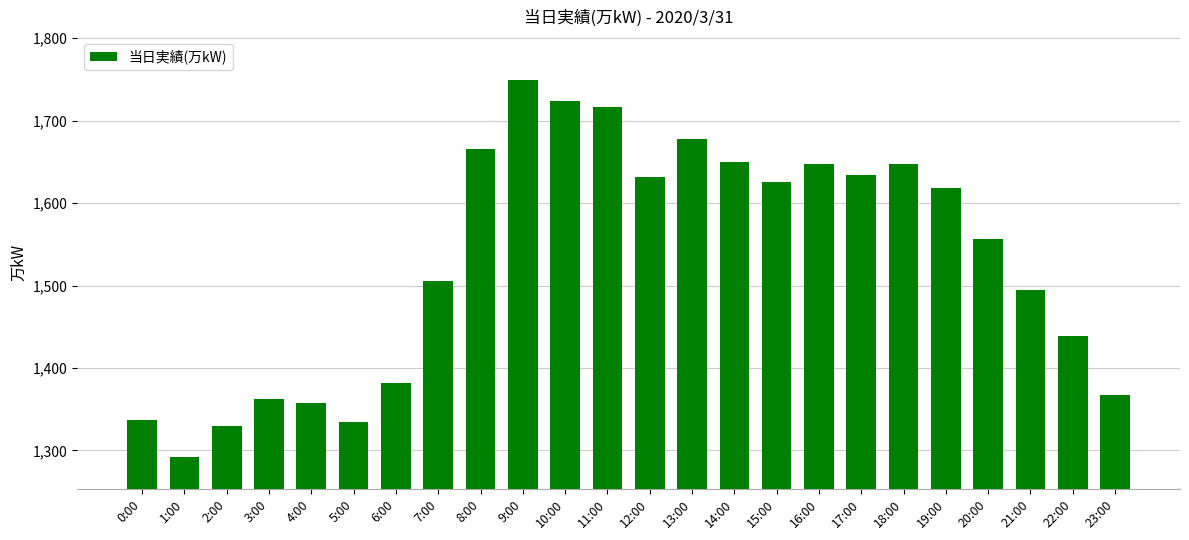

What position from the left is 4:00?

5